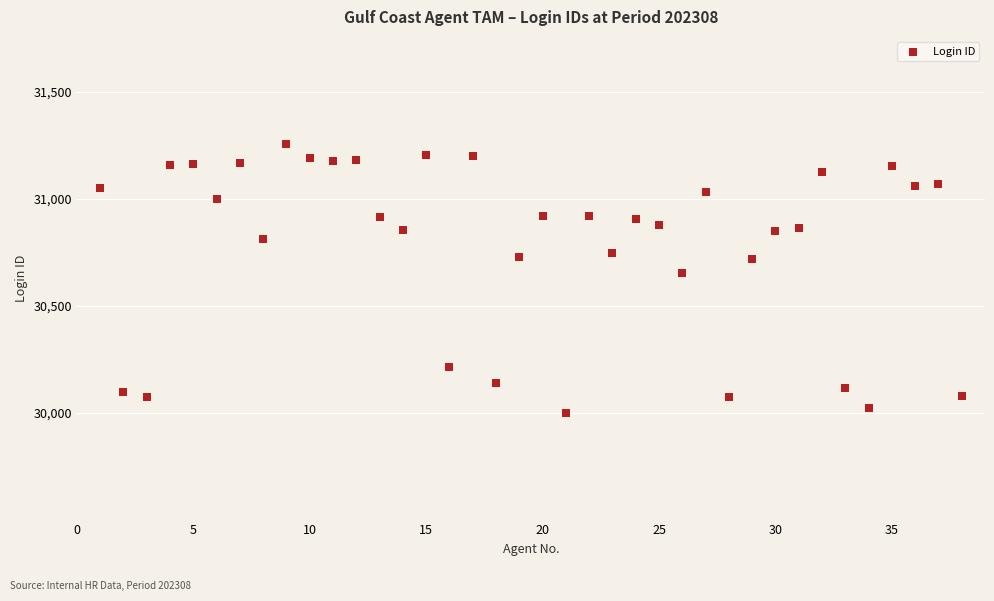

What Y value in the scatter plot is closest to 30630?

30654